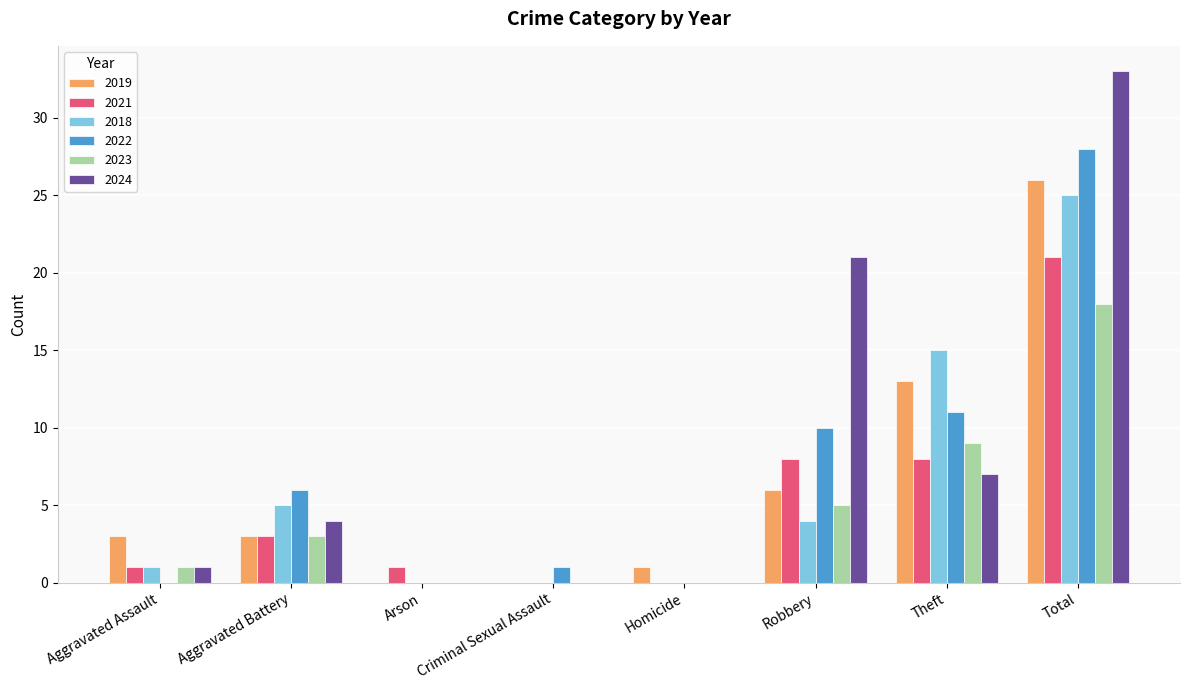

What is the difference between the 2021 values at Criminal Sexual Assault and Arson?

1